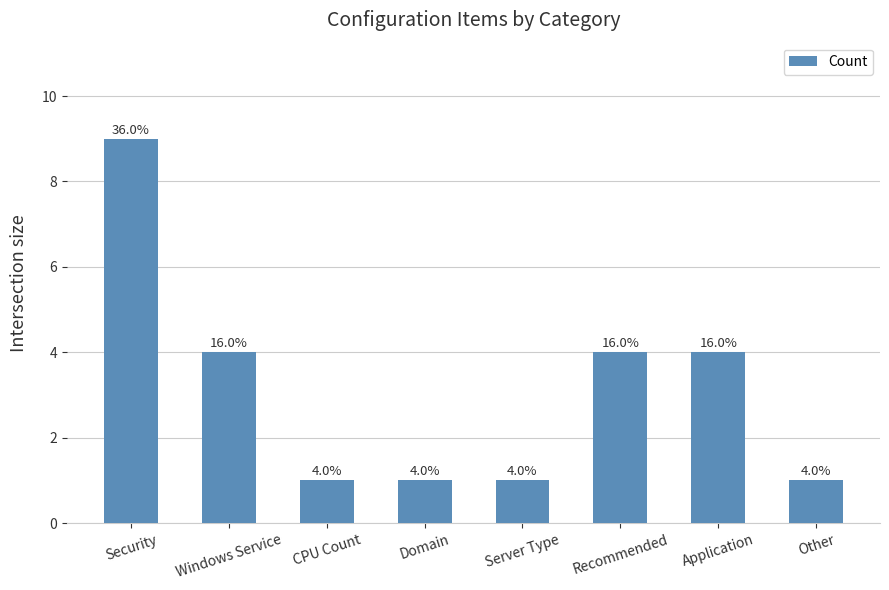

True or false: the data shows 1 at Server Type.

True